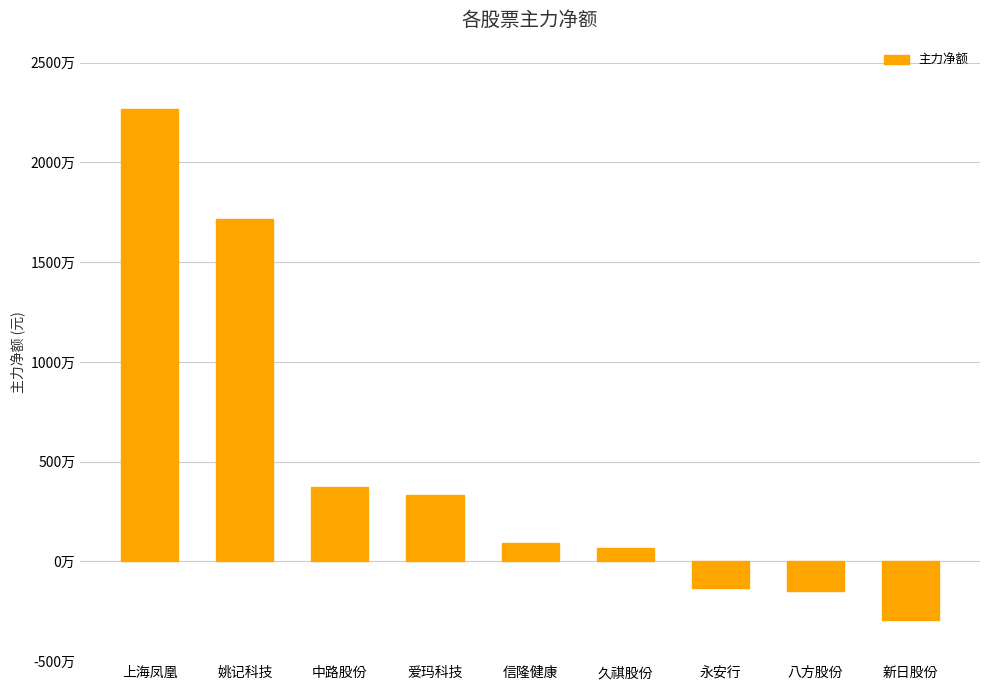

The value at 八方股份 is -1497857. True or false?

True